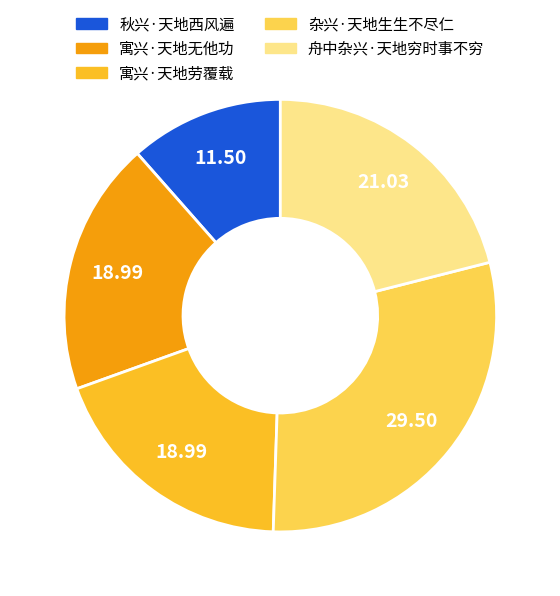

Do 秋兴·天地西风遍 and 寓兴·天地无他功 together represent more than half of the pie?

No